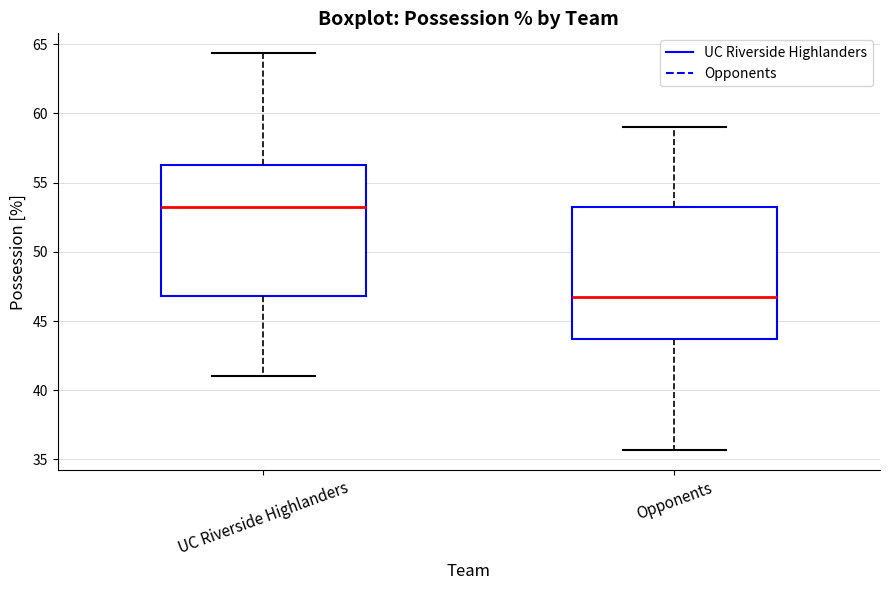

Reading left to right, transcribe this box plot: for each box, give where its median line is, the range the box spans, and where its two whiskers end, as read against the y-axis. The values are not printed on the chart, so give them approximately, as read against the axis.

UC Riverside Highlanders: median 53.5, box 47.0 to 56.5, whiskers 41.0 to 64.5
Opponents: median 46.5, box 43.5 to 53.0, whiskers 35.5 to 59.0